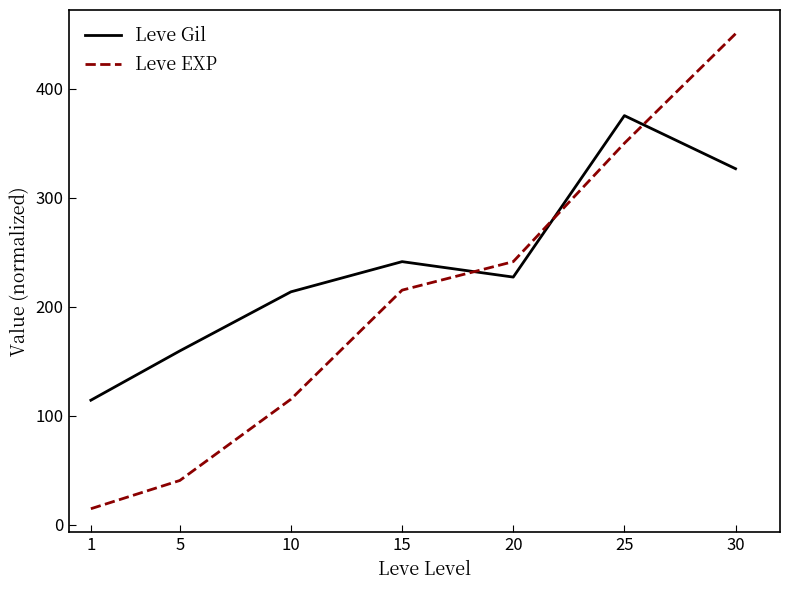

Which series has the largest total across all categories?

Leve Gil